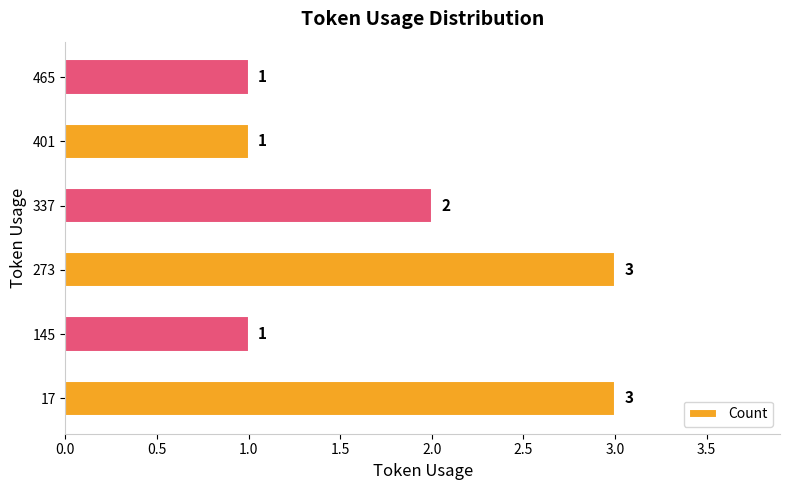

Between 465 and 273, which is larger?

273